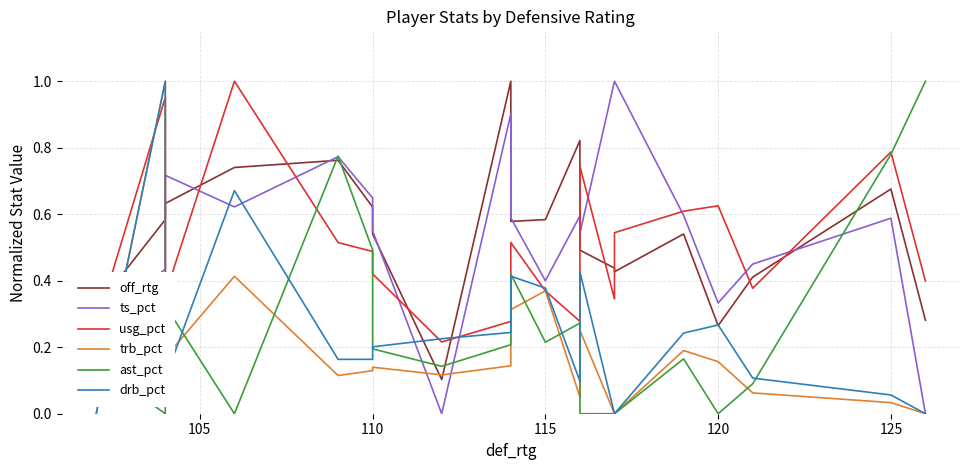

At how many categories does at least one series exceed 0?

20